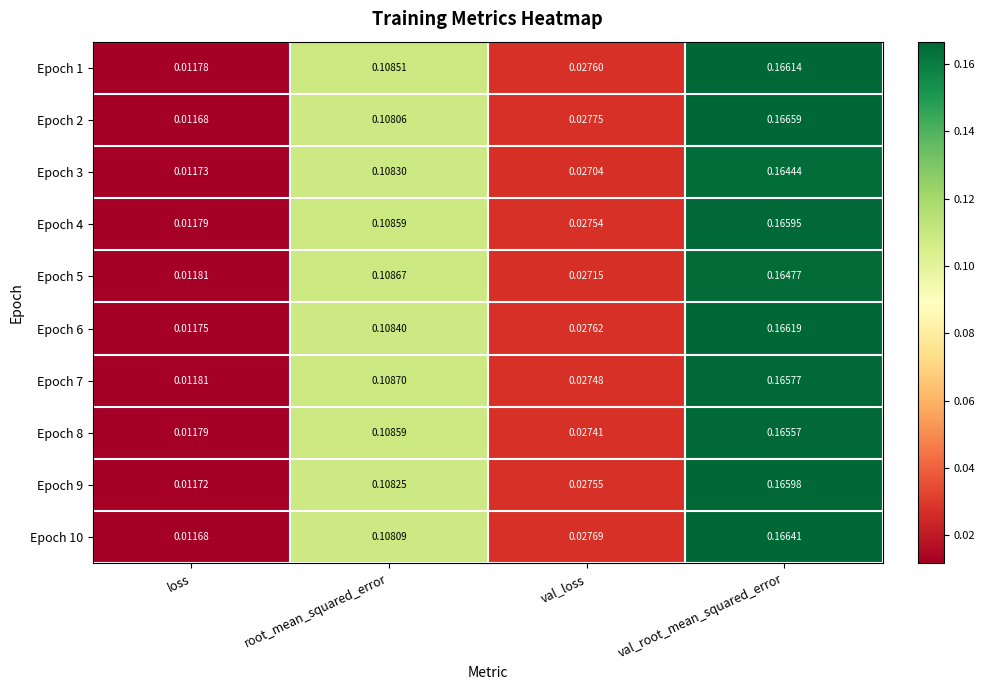

Is the value of Epoch 7 at loss greater than the value of Epoch 2 at root_mean_squared_error?

No